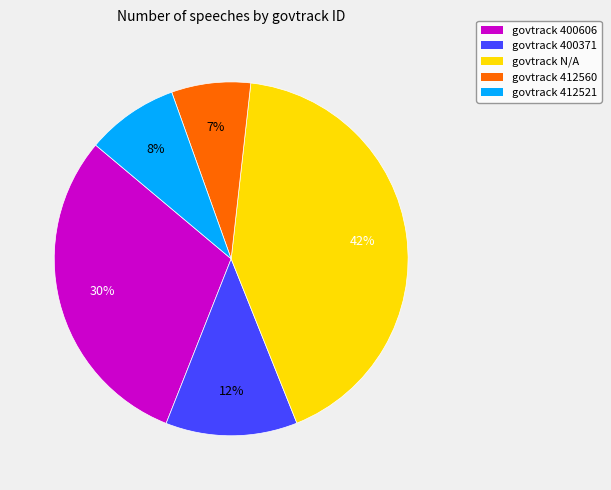

Is it true that govtrack 412521 is 18% of the pie?

False